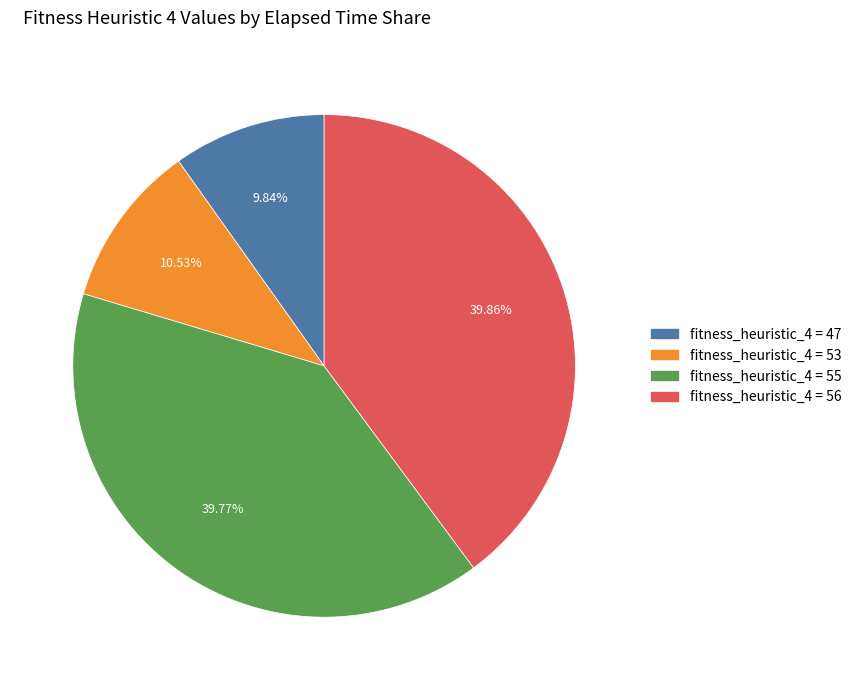

Is there any slice that represents more than half of the pie?

No